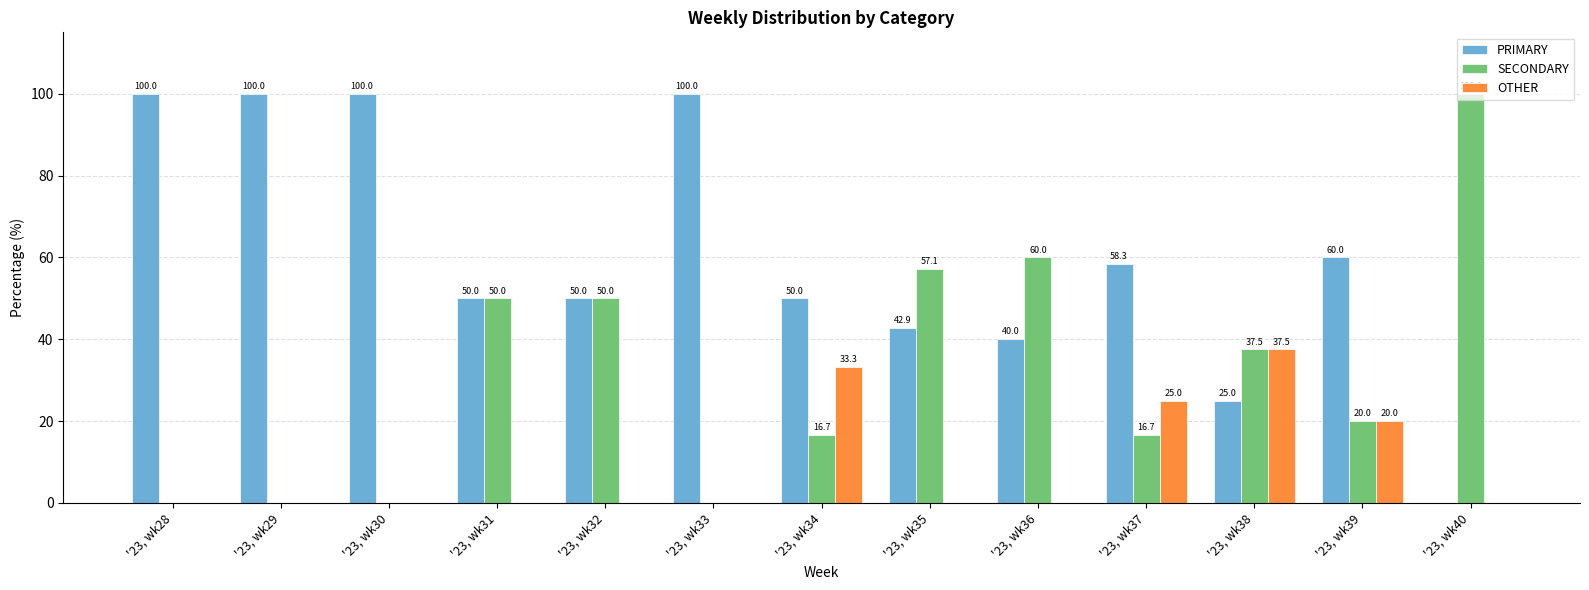

Which series has the largest total across all categories?

PRIMARY